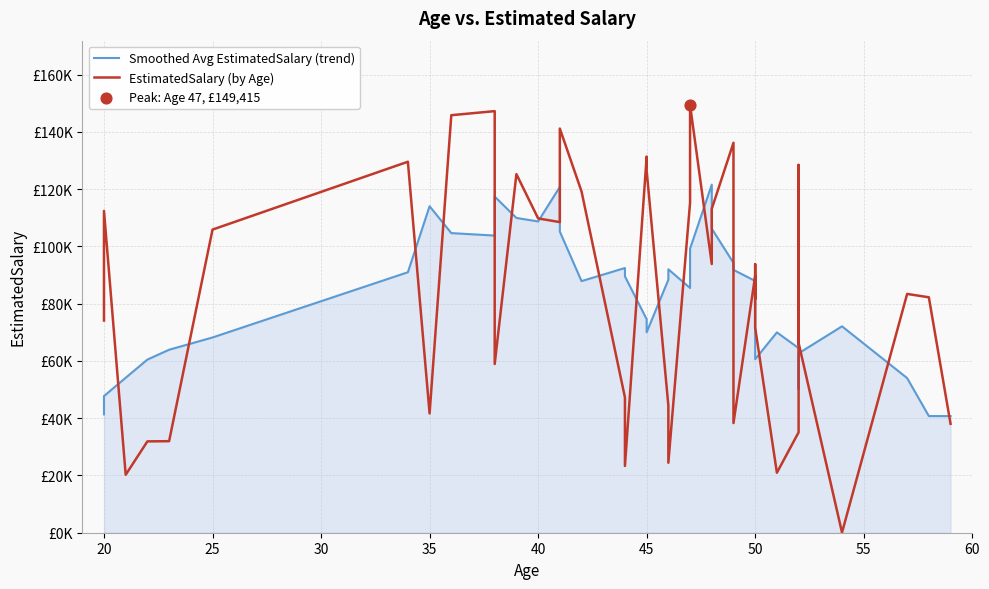

Which series contains the lowest Y value?

EstimatedSalary (by Age)